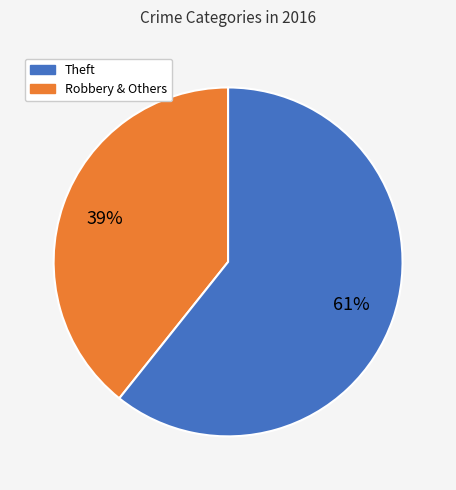

Does any single category account for the majority?

Yes